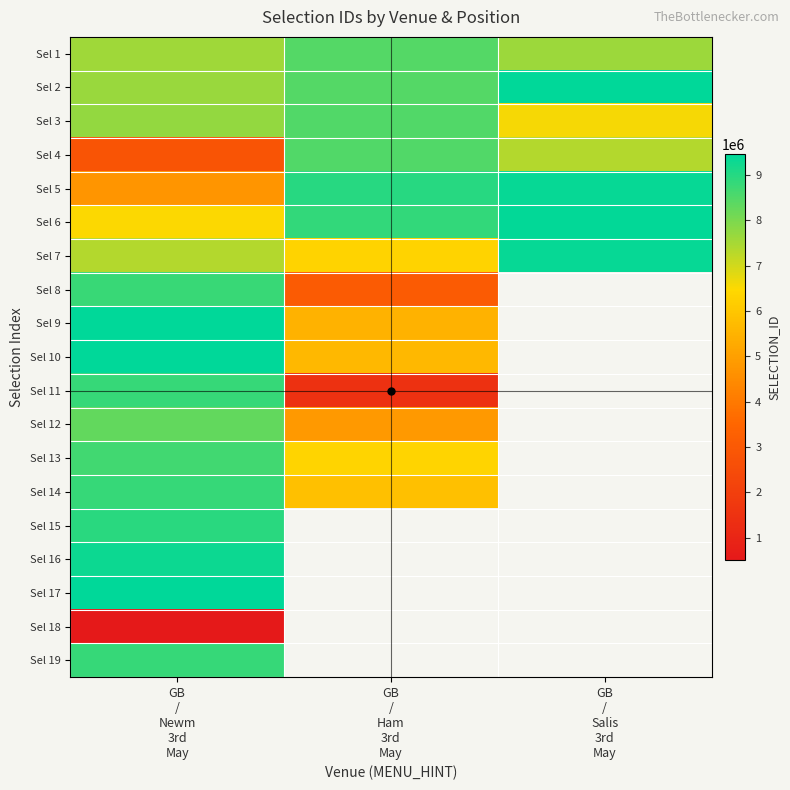

Read the Sel 6 value at GB / Salis 3rd May.

9414886.0